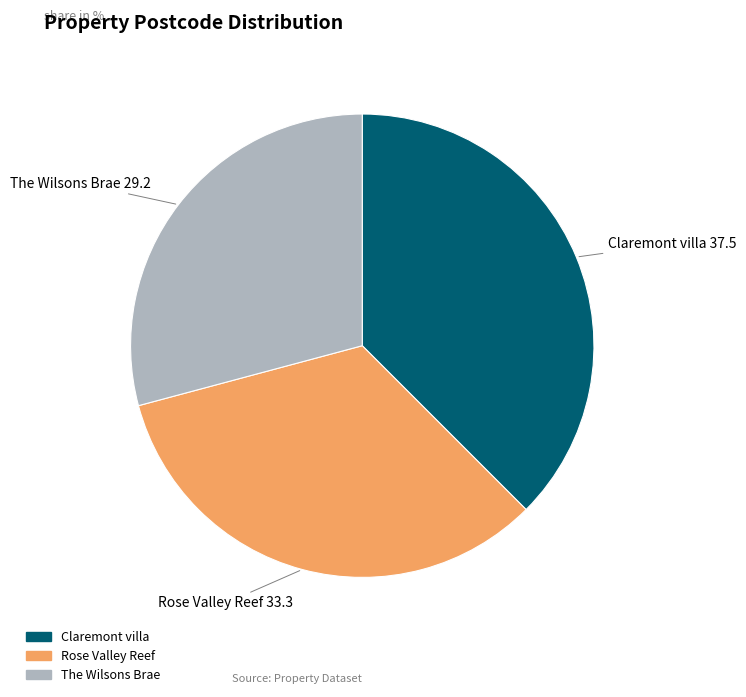

Rank the categories by value from highest to lowest.

Claremont villa, Rose Valley Reef, The Wilsons Brae